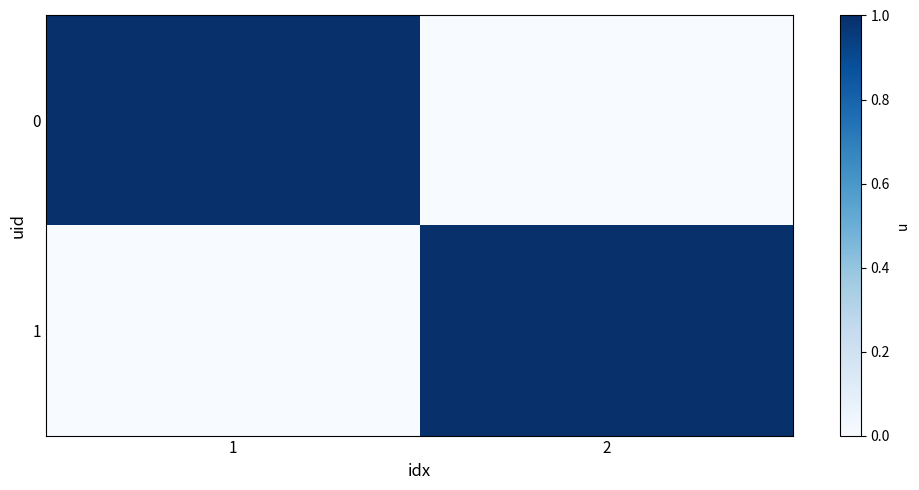

Reading left to right, what are all the values shown in this chart?

0: 1=1	2=0
1: 1=0	2=1